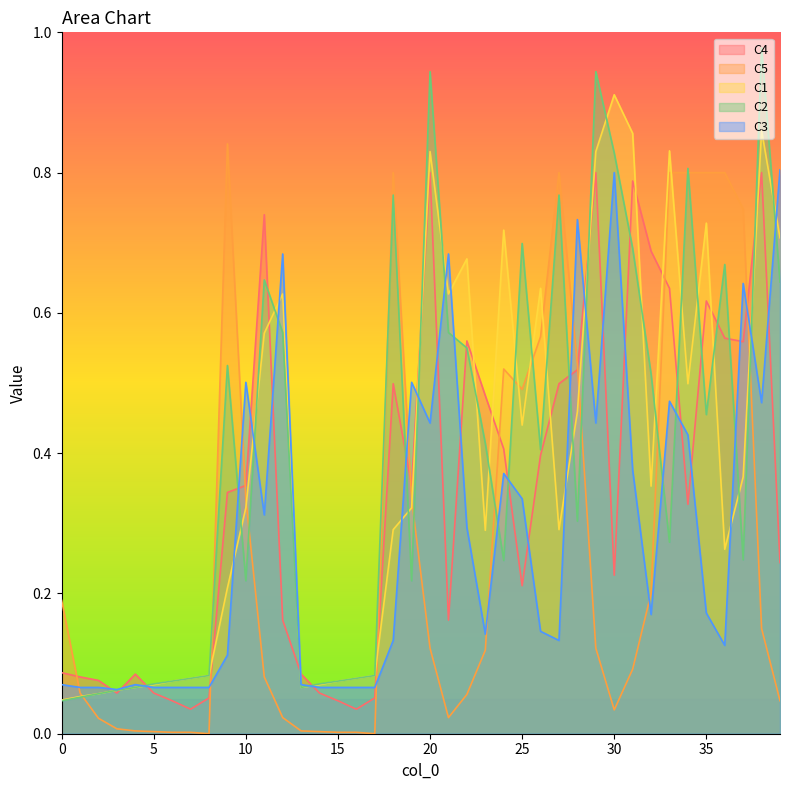

Where is the first local minimum for C4?

3